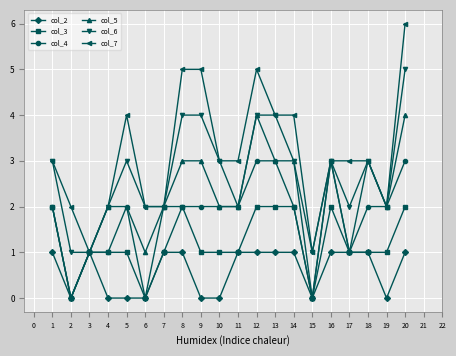

Reading left to right, transcribe all the data shown in this chart.

col_2: 1	0	1	0	0	0	1	1	0	0	1	1	1	1	0	1	1	1	0	1
col_3: 2	0	1	1	1	0	1	2	1	1	1	2	2	2	0	2	1	1	1	2
col_4: 2	0	1	1	2	0	2	2	2	2	2	3	3	2	0	3	1	2	2	3
col_5: 2	0	1	2	2	1	2	3	3	2	2	4	3	3	0	3	1	3	2	4
col_6: 3	1	1	2	3	2	2	4	4	3	2	4	4	3	1	3	2	3	2	5
col_7: 3	2	1	2	4	2	2	5	5	3	3	5	4	4	1	3	3	3	2	6